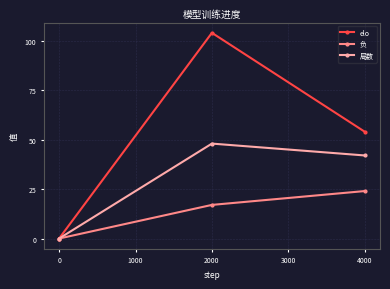

What is the total value across all series at 4000?

120